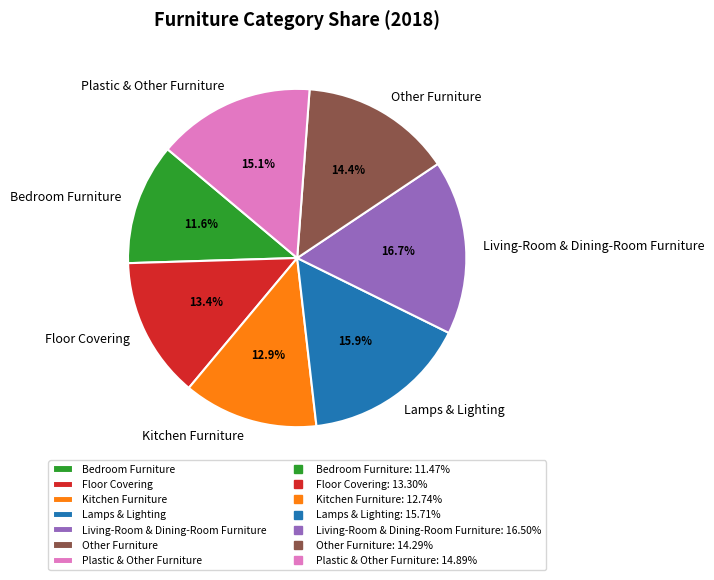

Is the sum of Floor Covering and Other Furniture greater than half?

No